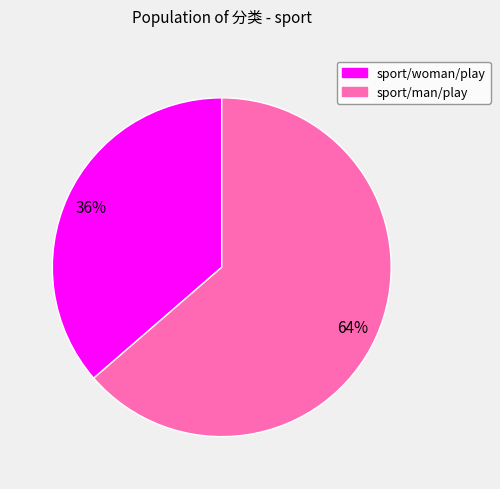

To the nearest percent, what is the combined percentage of sport/woman/play and sport/man/play?

100%